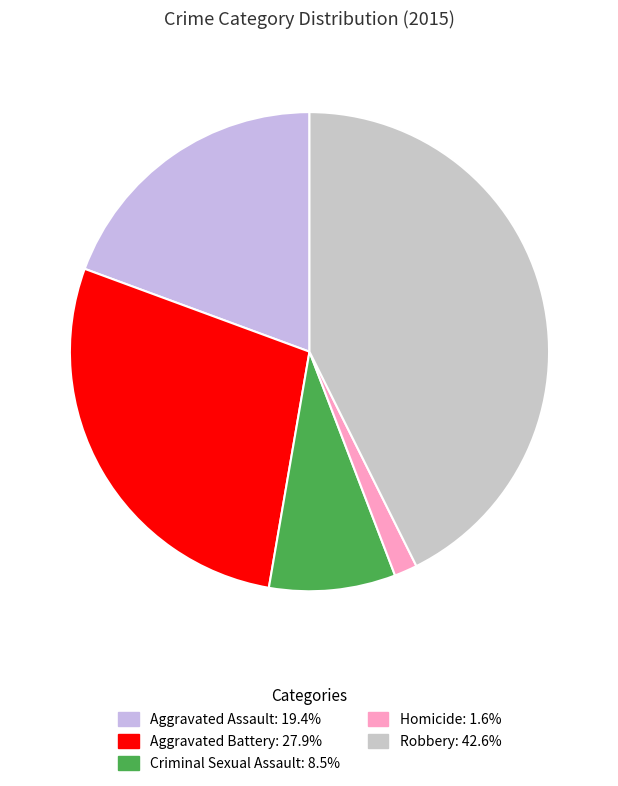

Is it true that Homicide is 2% of the pie?

True